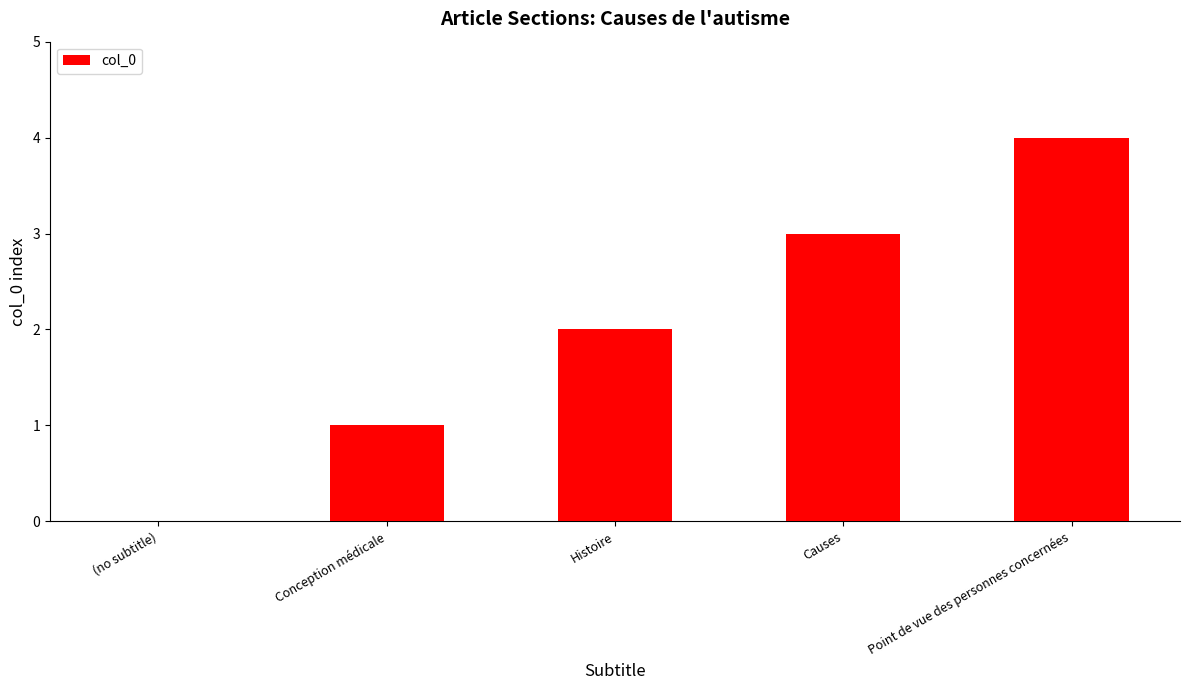

Is it true that the value at Conception médicale is 1?

True